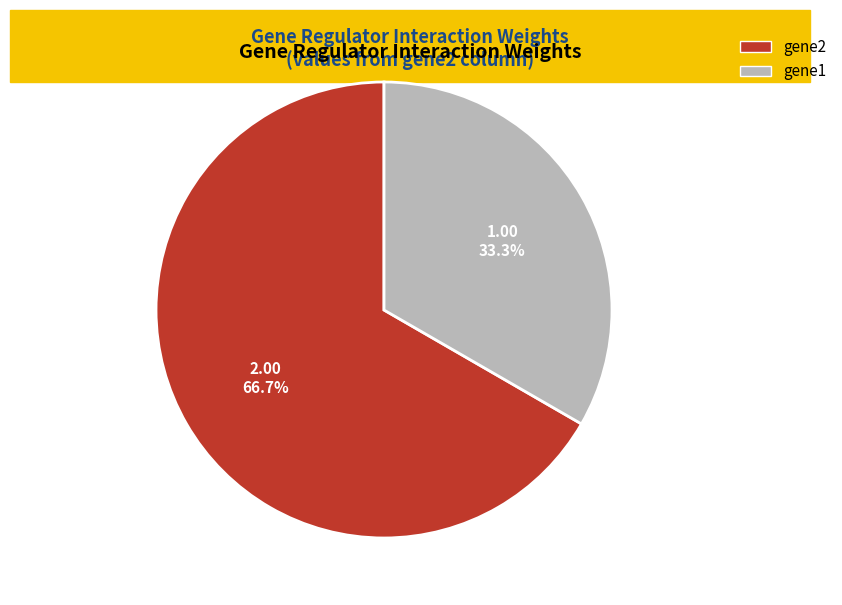

Is there any slice that represents more than half of the pie?

Yes